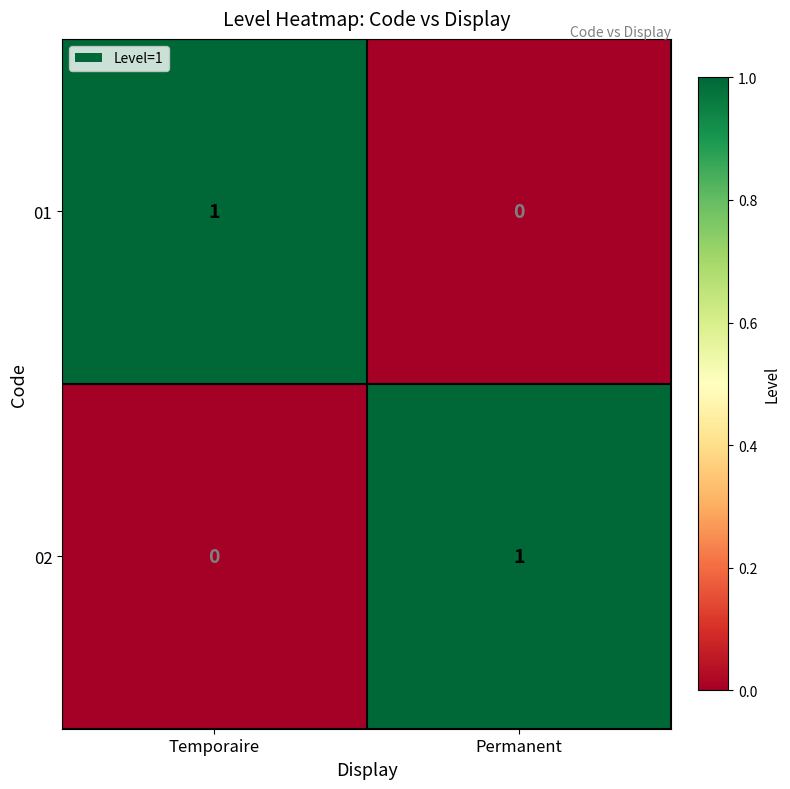

At which label does 02 reach its peak?

Permanent